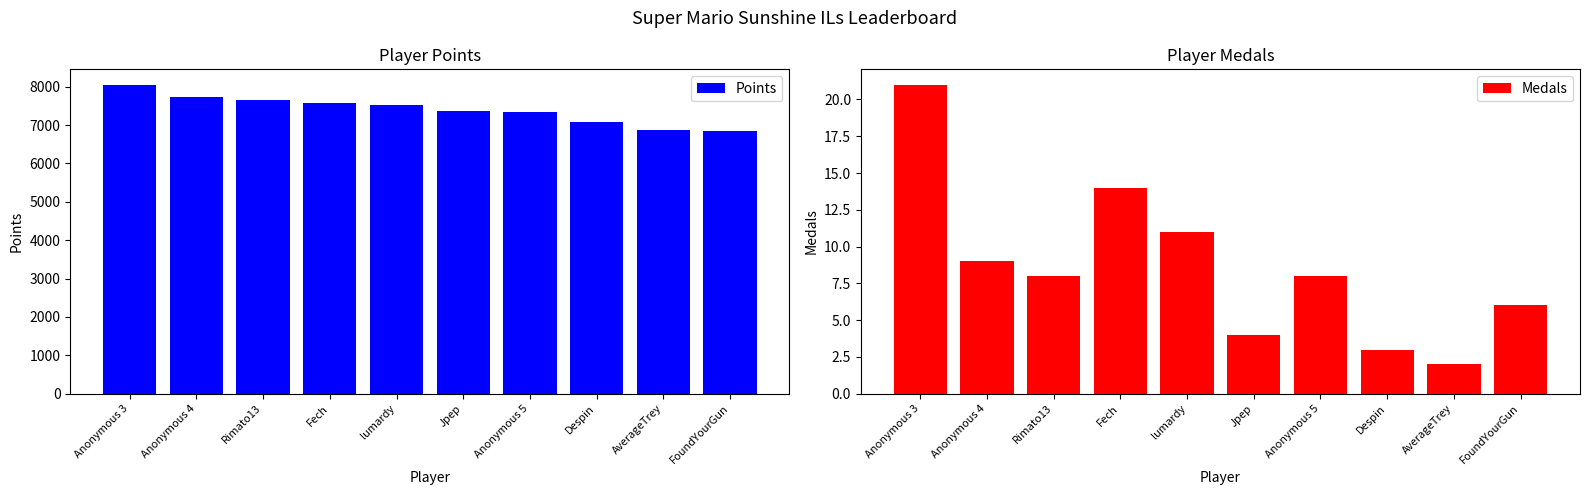

Between Anonymous 3 and Jpep, which is larger?

Anonymous 3